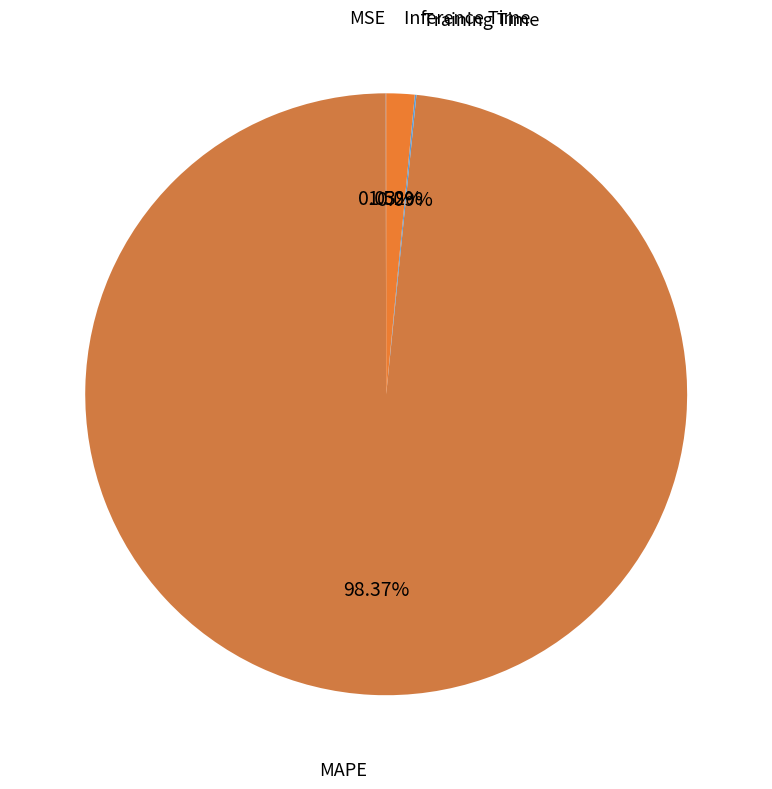

Which slice is the largest?

MAPE